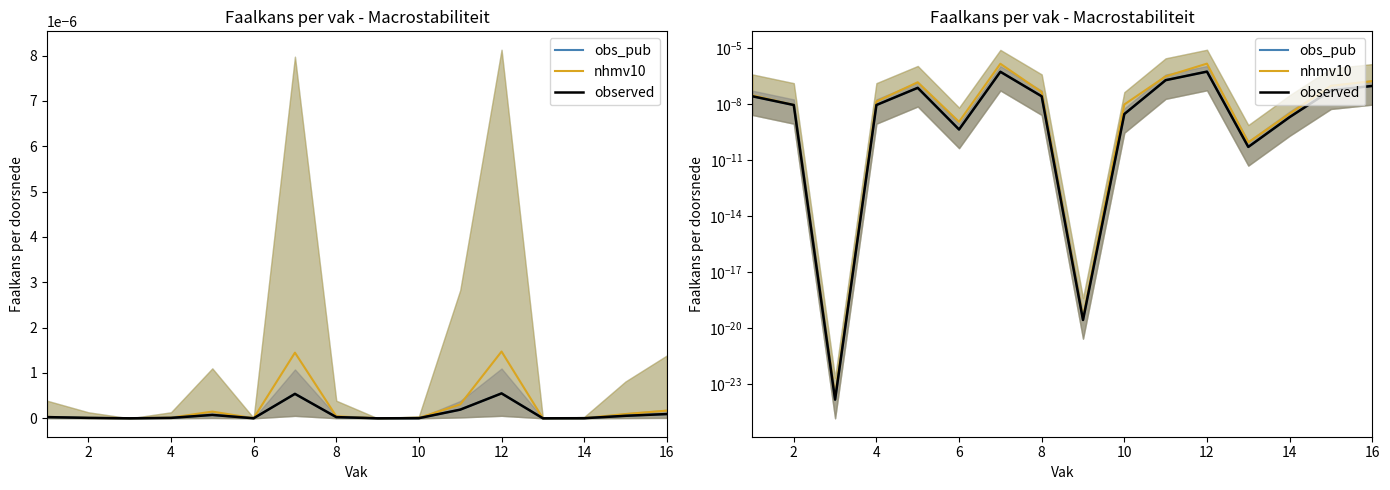

True or false: observed and nhmv10 cross at least once.

False